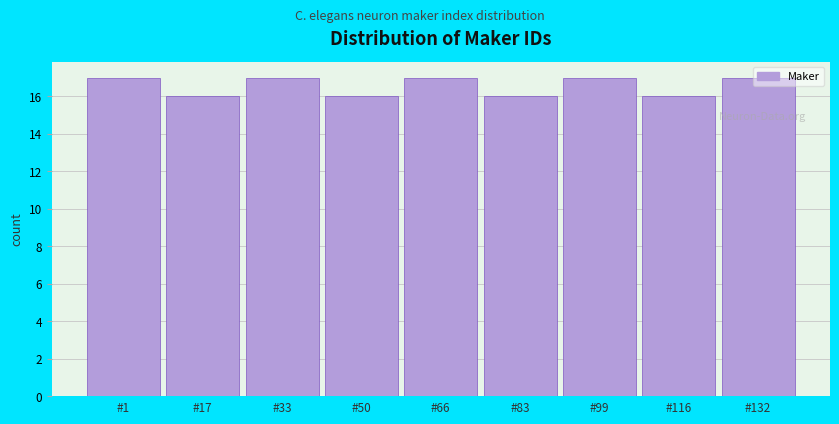

What is the change in value from #17 to #33?

+1